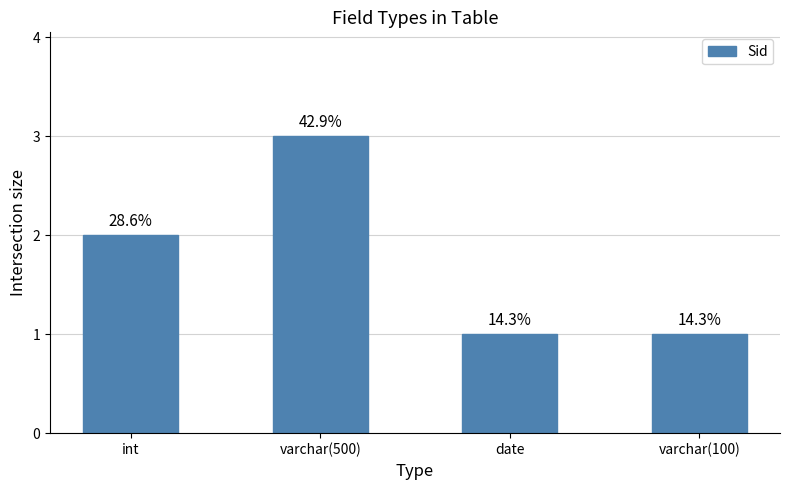

Rank the categories by value from lowest to highest.

date, varchar(100), int, varchar(500)